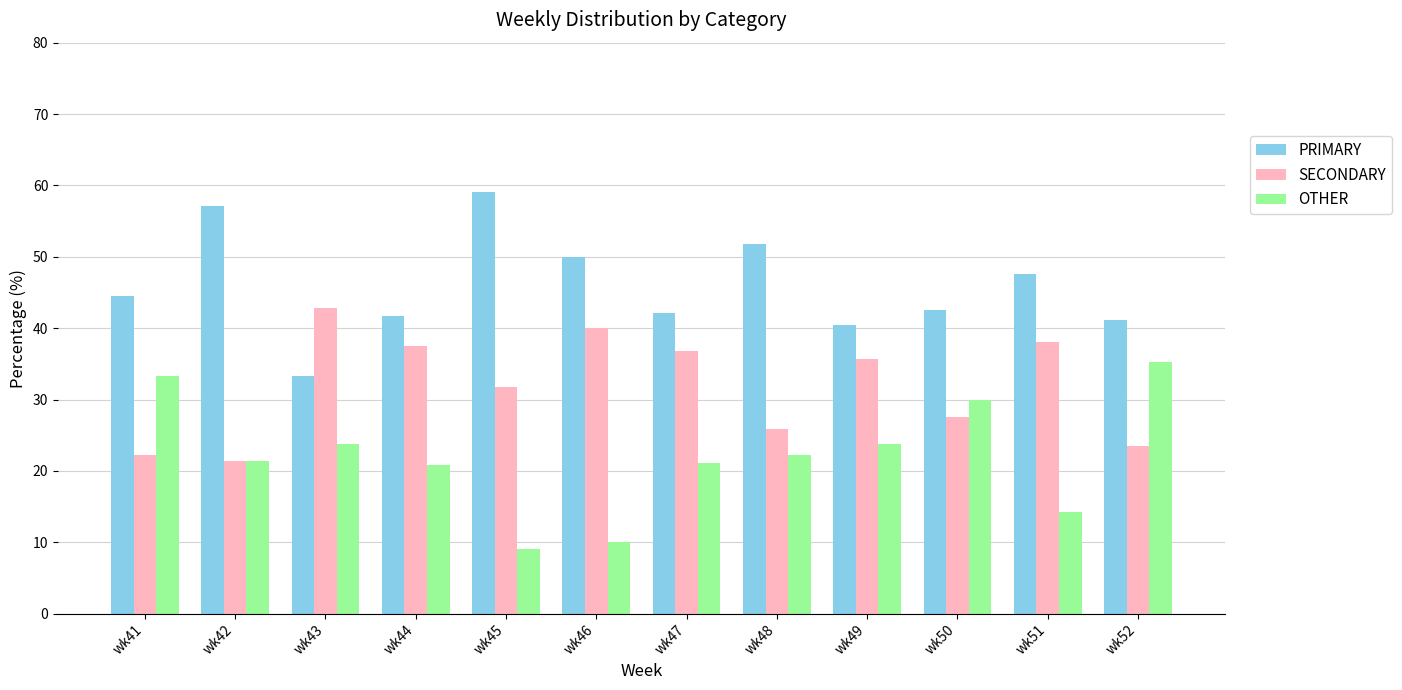

Rank the series at wk46 from lowest to highest value.

OTHER, SECONDARY, PRIMARY